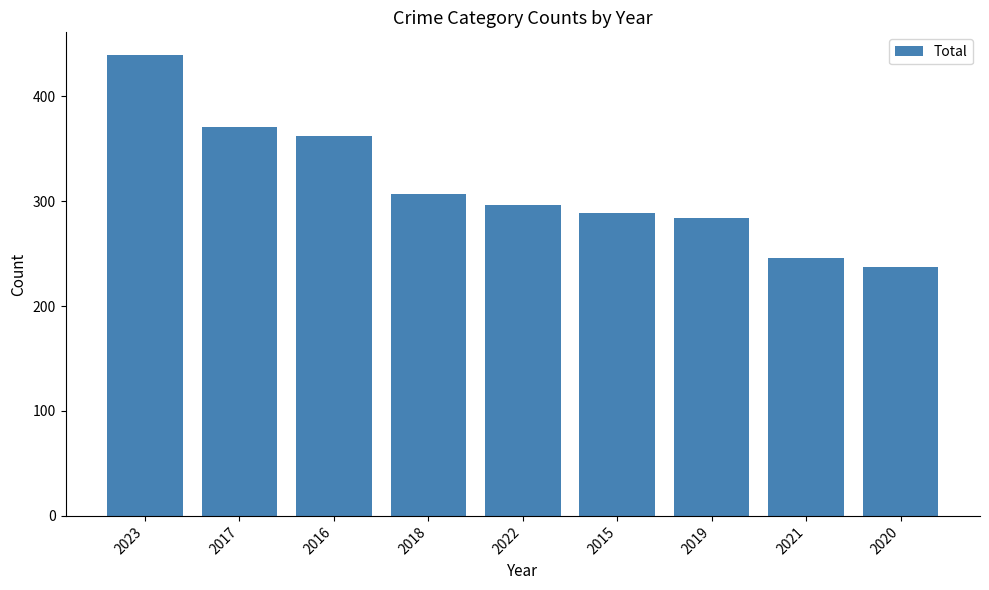

Reading left to right, extract all data points from this chart.

439	371	362	307	296	289	284	246	237